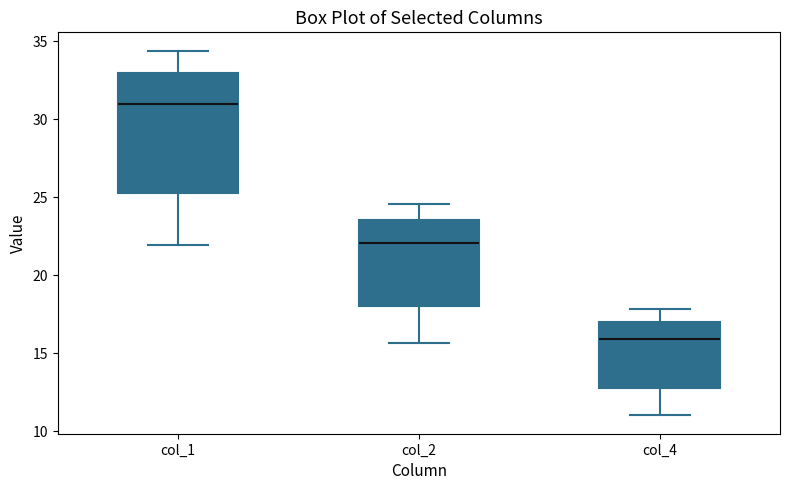

Reading left to right, read every box against the y-axis: the position of its median line, the range the box covers, and the ends of its whiskers. The values are not printed on the chart, so give them approximately, as read against the axis.

col_1: median 31.0, box 25.5 to 33.0, whiskers 22.0 to 34.5
col_2: median 22.0, box 18.0 to 23.5, whiskers 15.5 to 24.5
col_4: median 16.0, box 13.0 to 17.0, whiskers 11.0 to 18.0